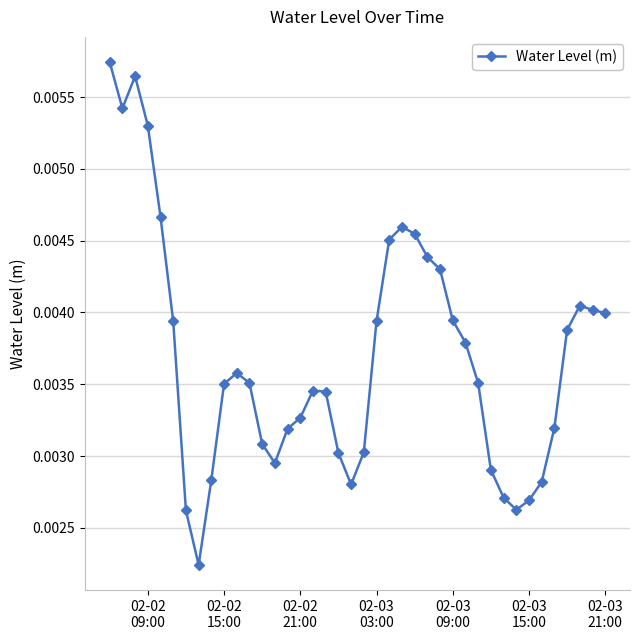

How many values are between 0 and 1?

40